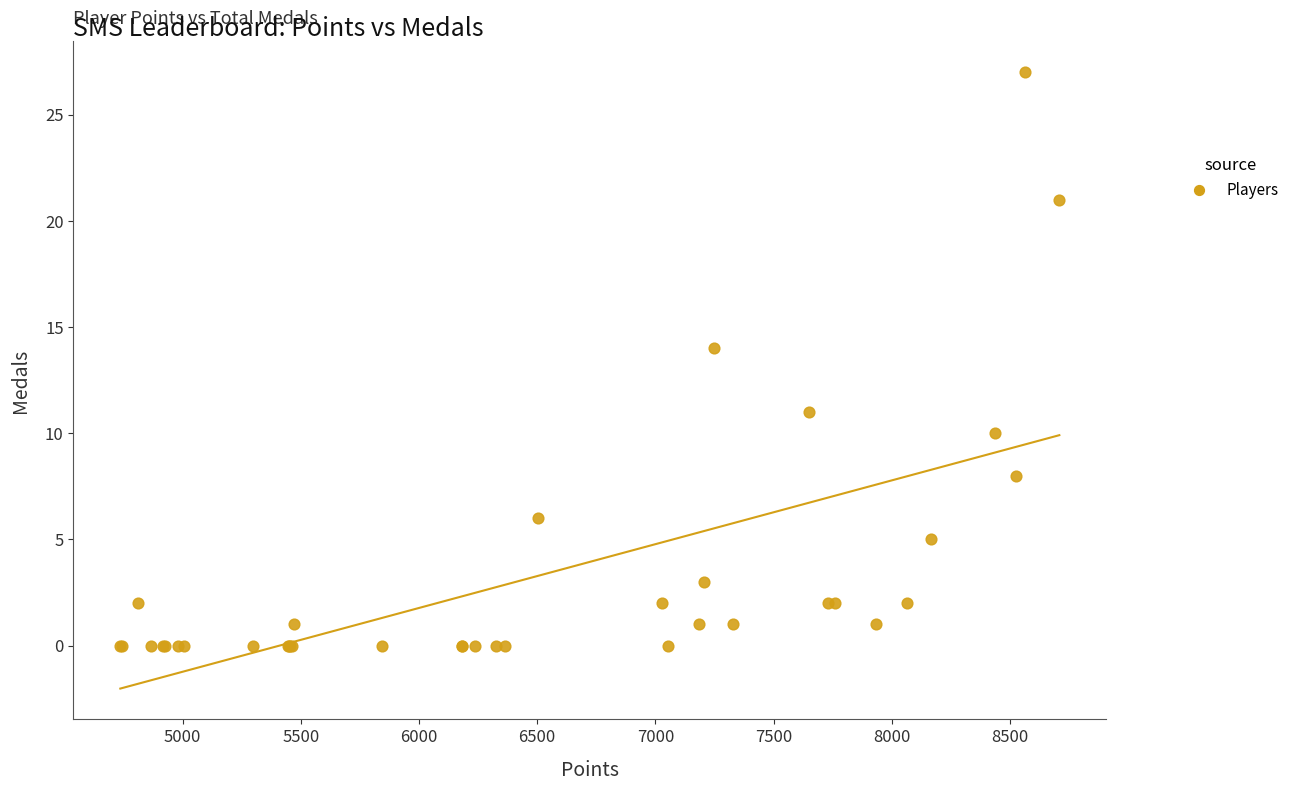

What Y value in the scatter plot is closest to 13?

14